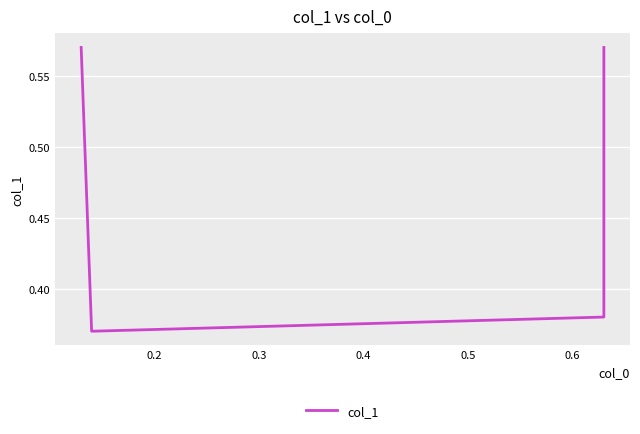

What is the difference between the second highest and second lowest values?

0.2